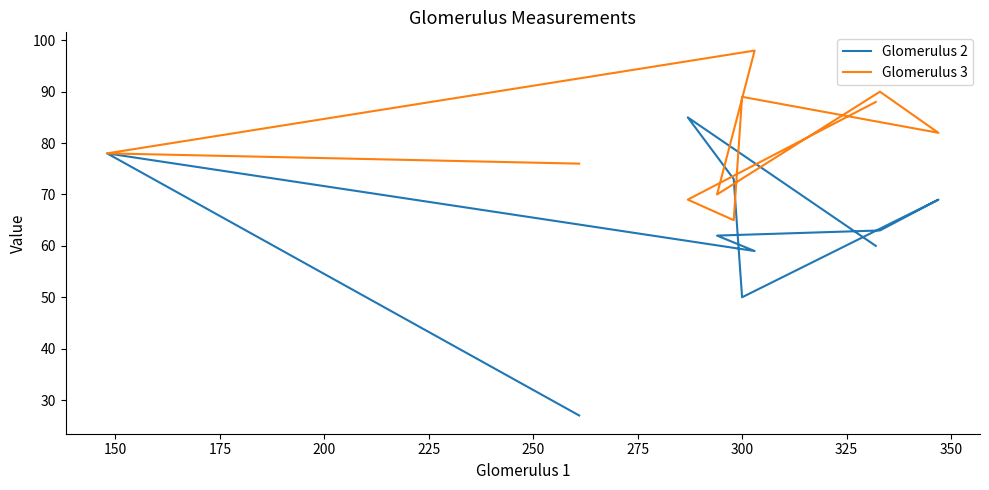

What is the highest value of the Glomerulus 3 series?

98